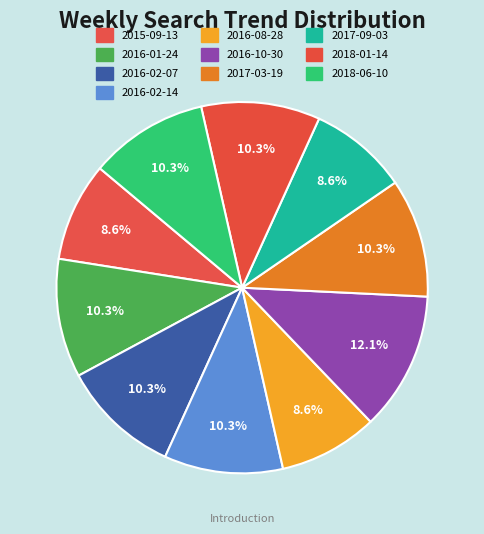

Rank the categories by value from lowest to highest.

2015-09-13, 2016-08-28, 2017-09-03, 2016-01-24, 2016-02-07, 2016-02-14, 2017-03-19, 2018-01-14, 2018-06-10, 2016-10-30